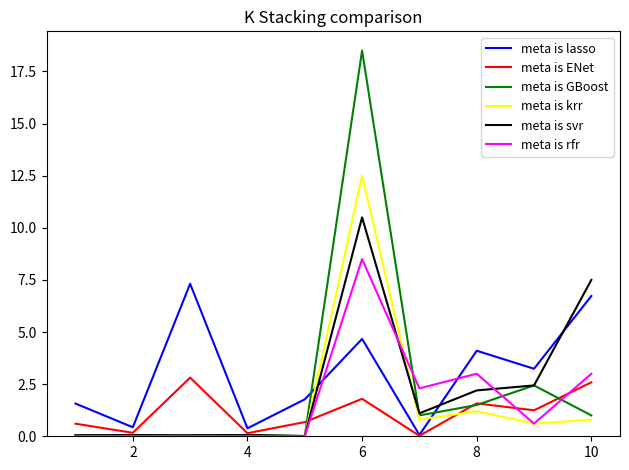

Which series has the widest spread of values?

meta is GBoost